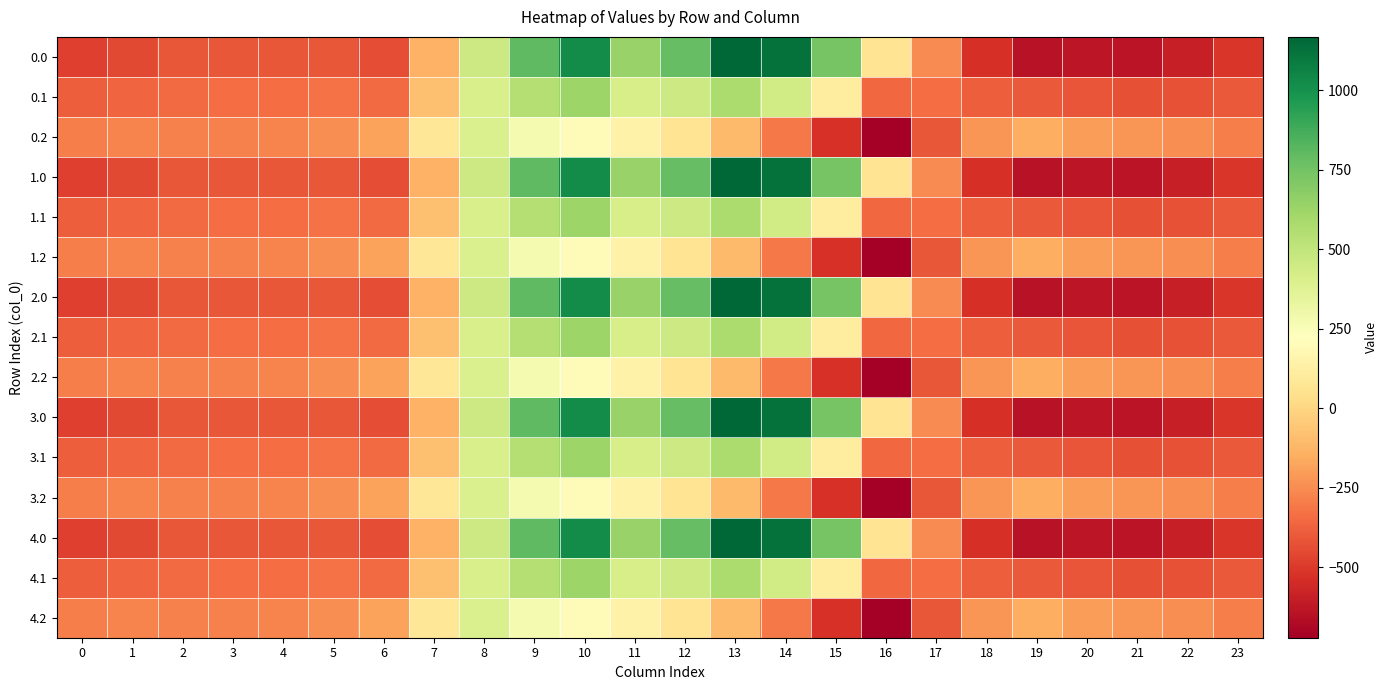

Rank the series at 20 from highest to lowest value.

0.2, 1.2, 2.2, 3.2, 4.2, 0.1, 1.1, 2.1, 3.1, 4.1, 0.0, 1.0, 2.0, 3.0, 4.0